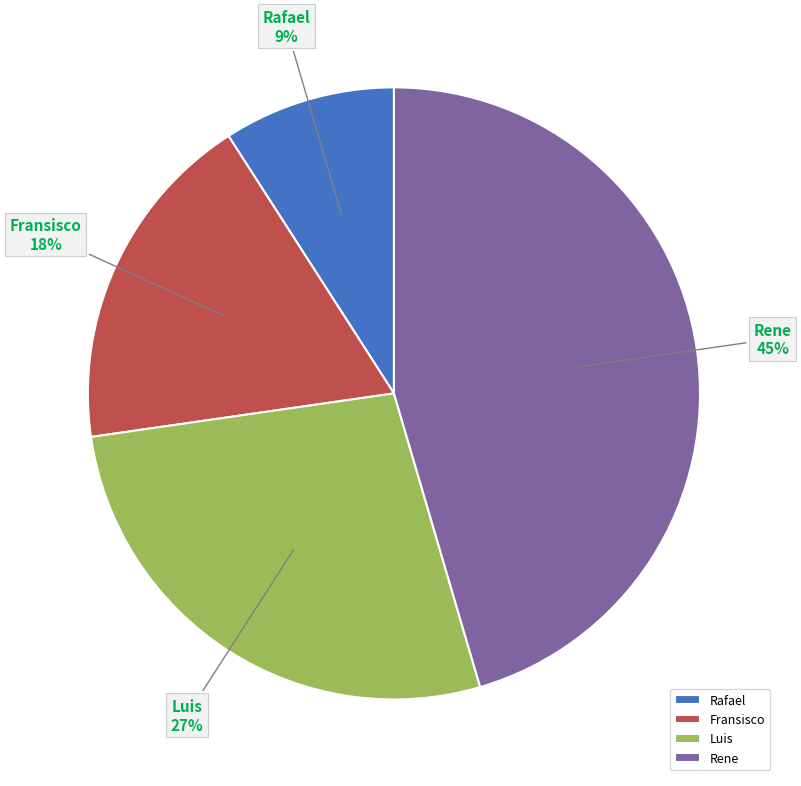

The Rene slice represents 40% of the pie. True or false?

False